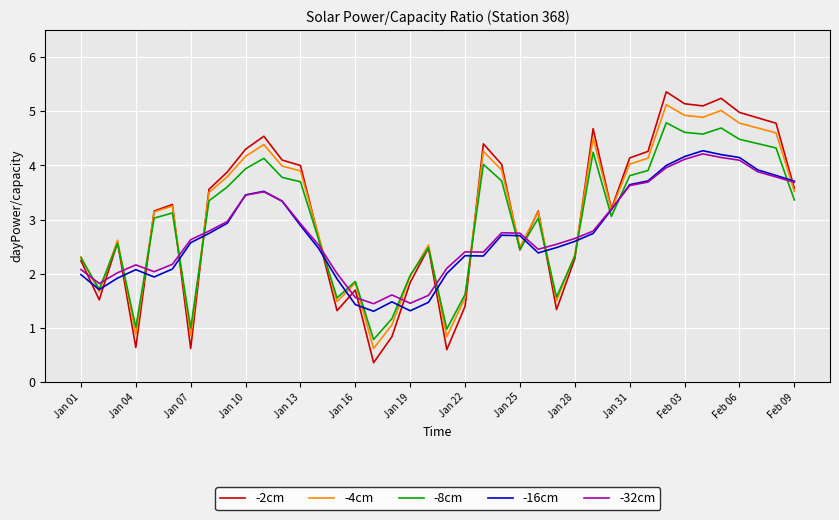

Which series has the largest range (max minus min)?

-2cm